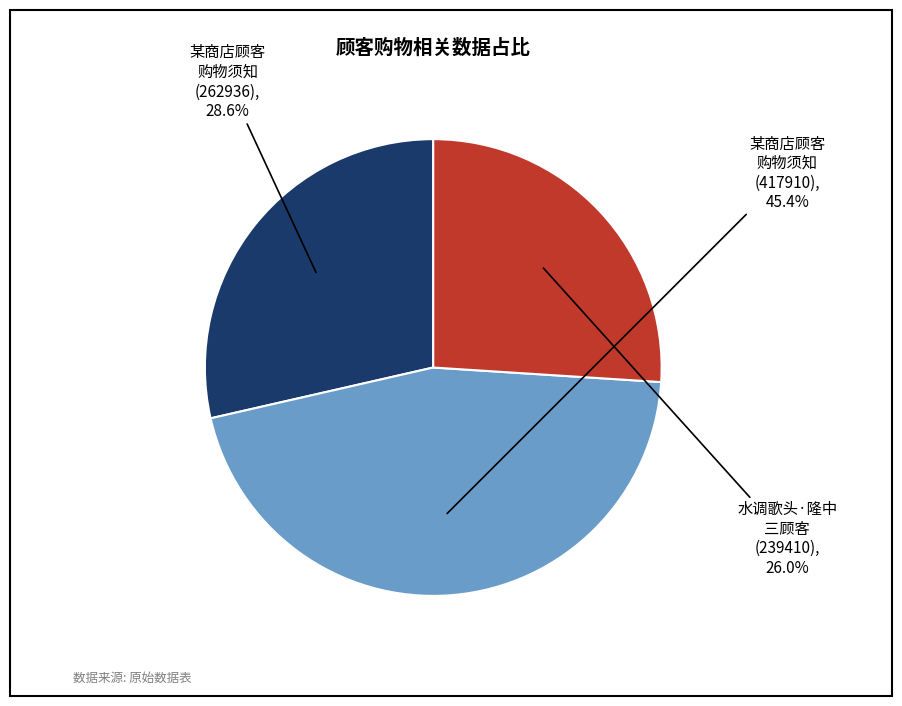

How many slices are in this pie chart?

3